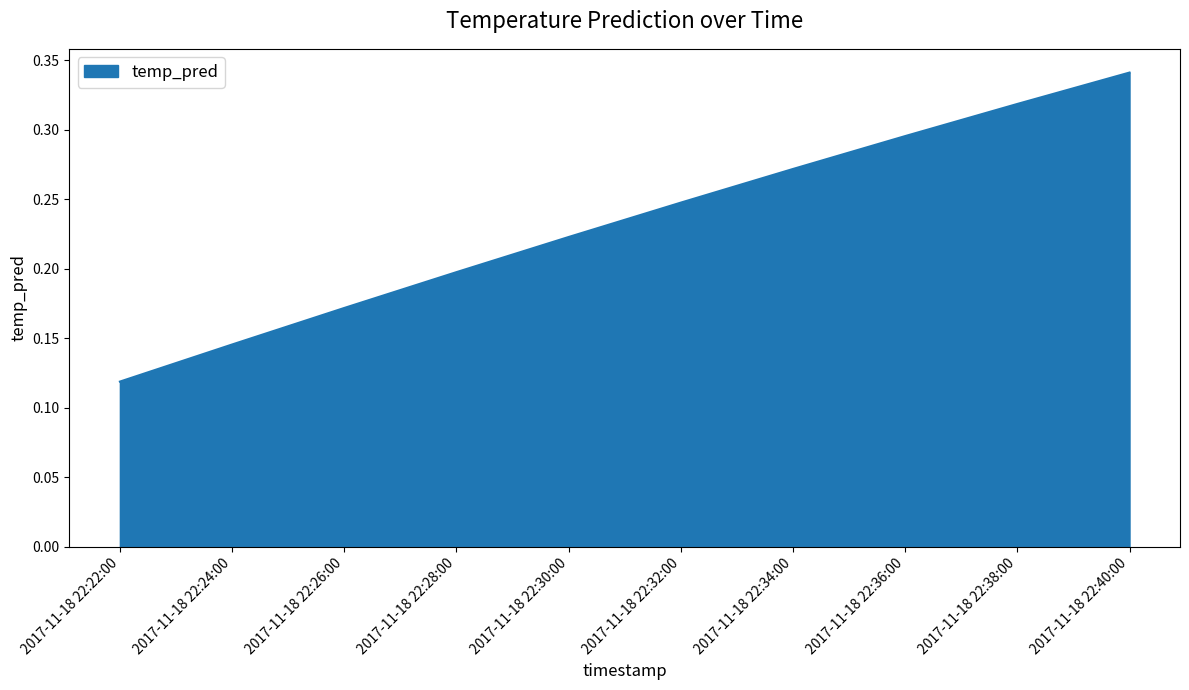

Is it true that the value at 2017-11-18 22:28:00 is 0.2?

True